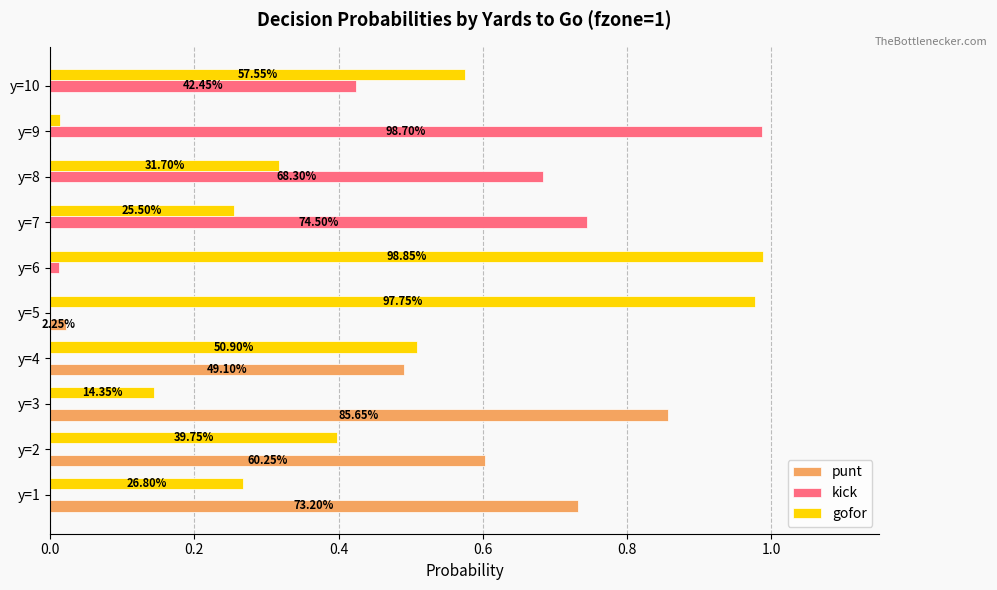

What are all the series names shown in the legend?

punt, kick, gofor